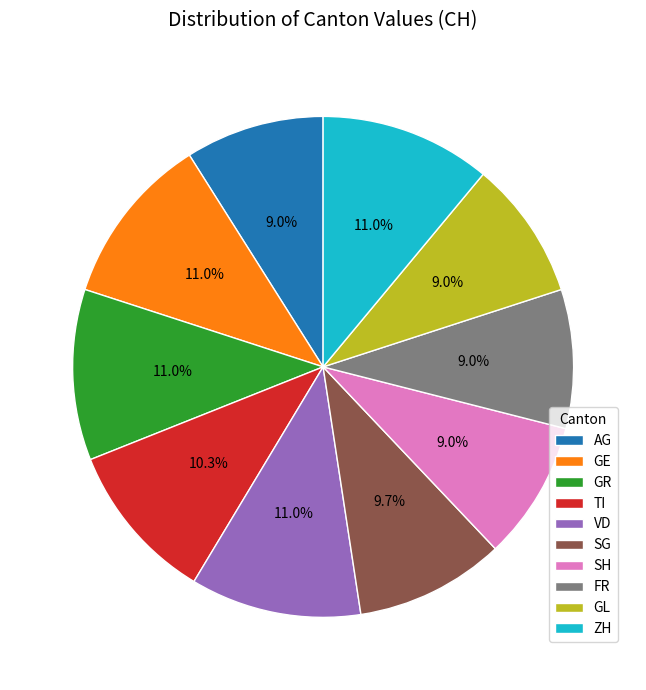

To the nearest percent, what is the average slice percentage?

10%